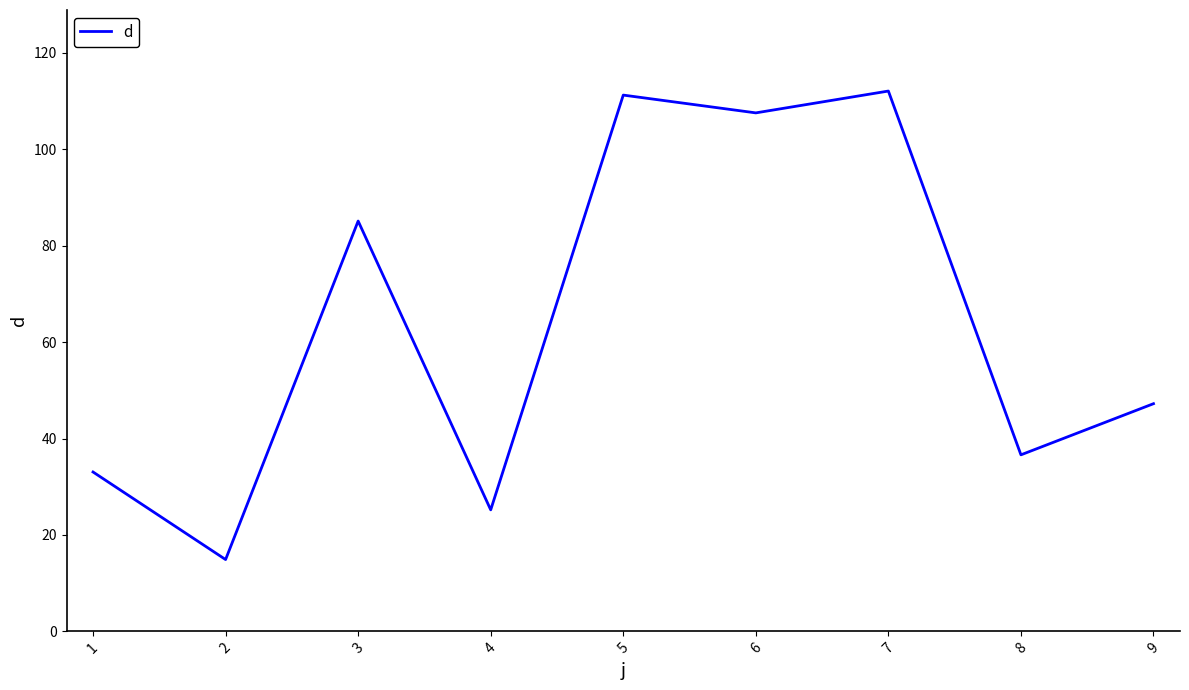

What is the difference between the maximum and second lowest values?

86.9